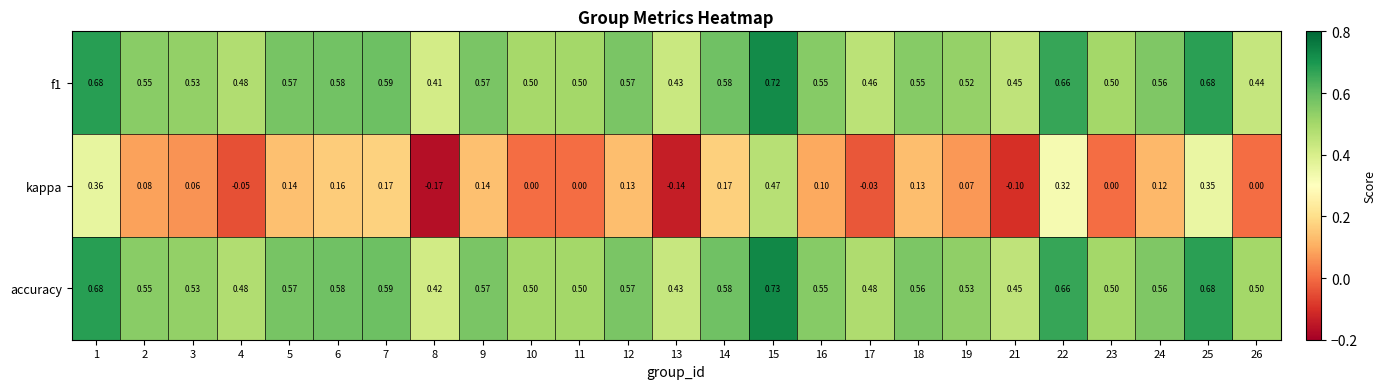

Between 16 and 24, which series saw the biggest shift?

kappa